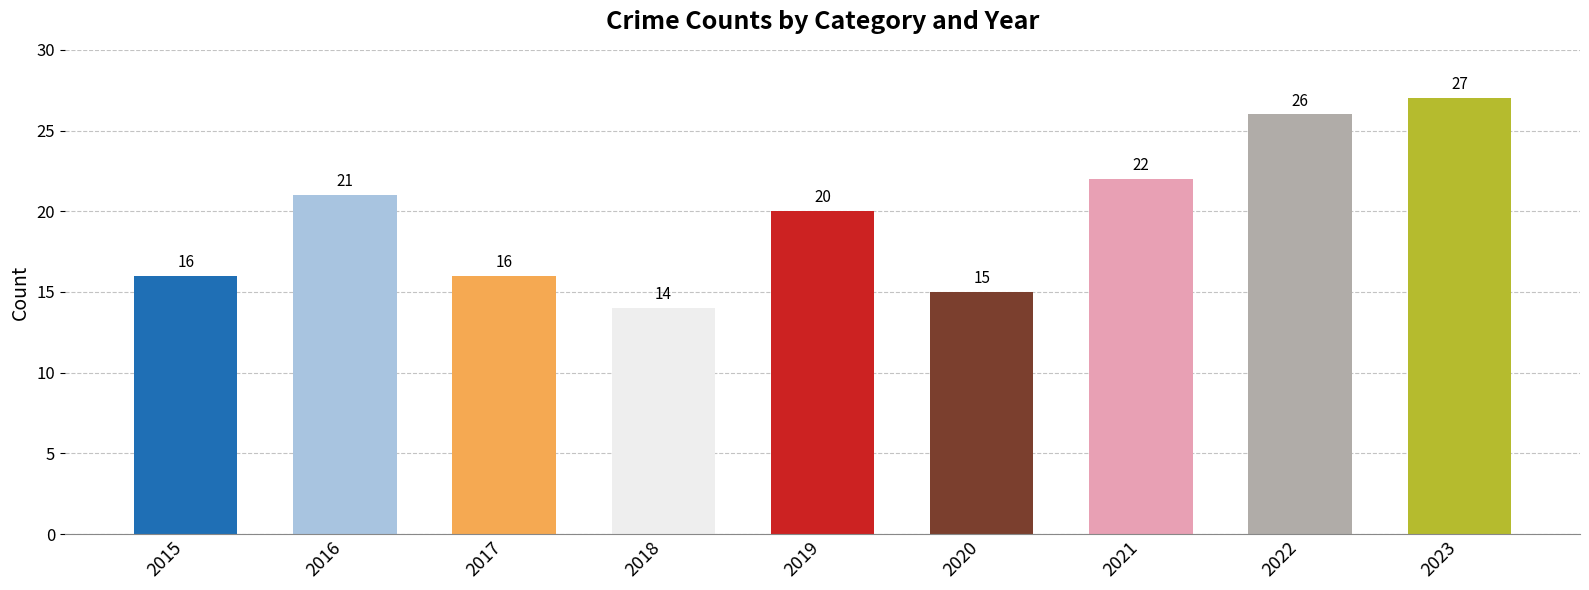

What is the value of the 1st bar from the left?

16